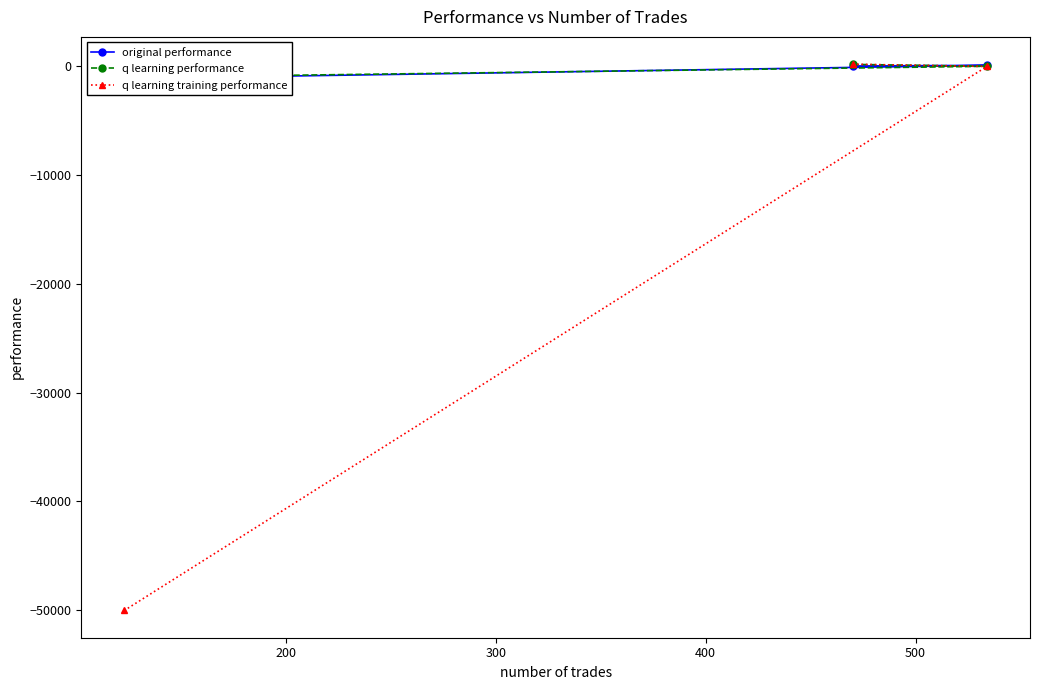

What is the lowest value of the q learning training performance series?

-50000.0